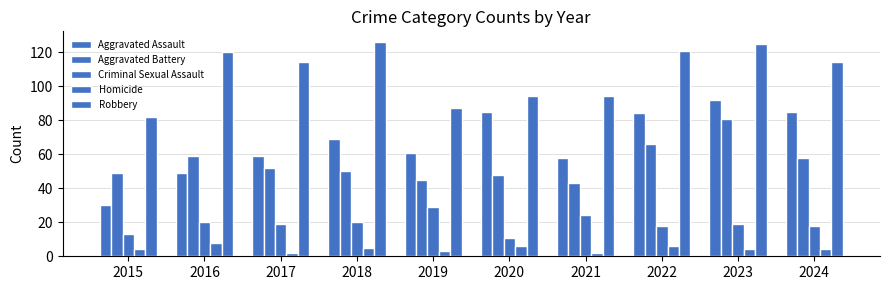

What is the average value of the Criminal Sexual Assault series?

19